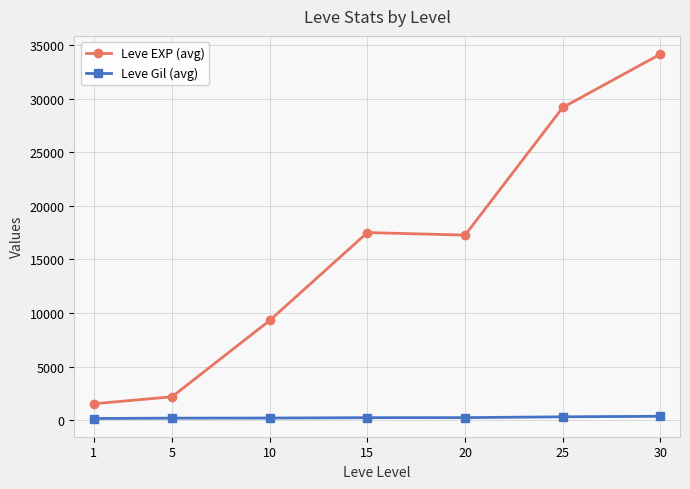

What is the greatest value displayed?

34140